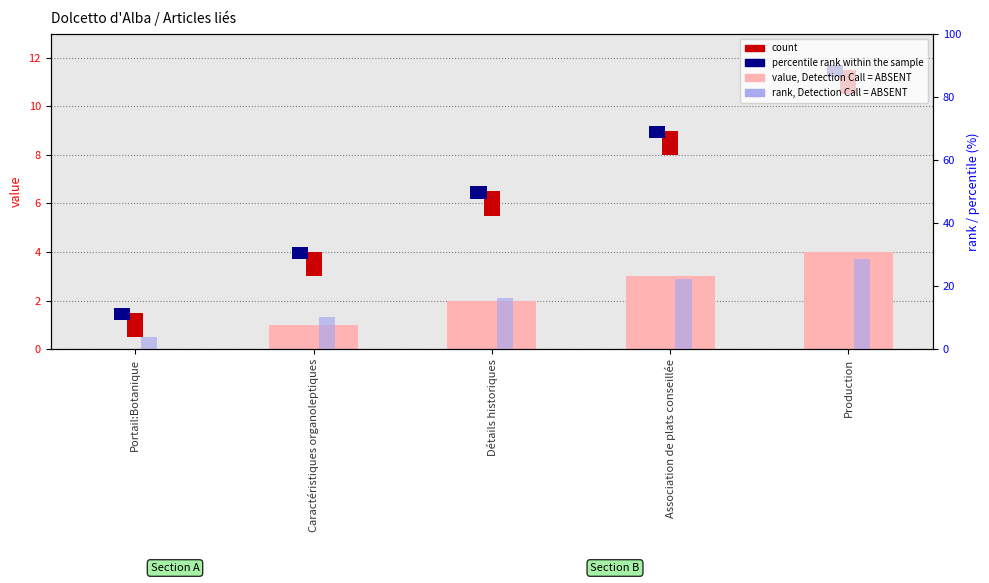

What position from the right is Association de plats conseillée?

2